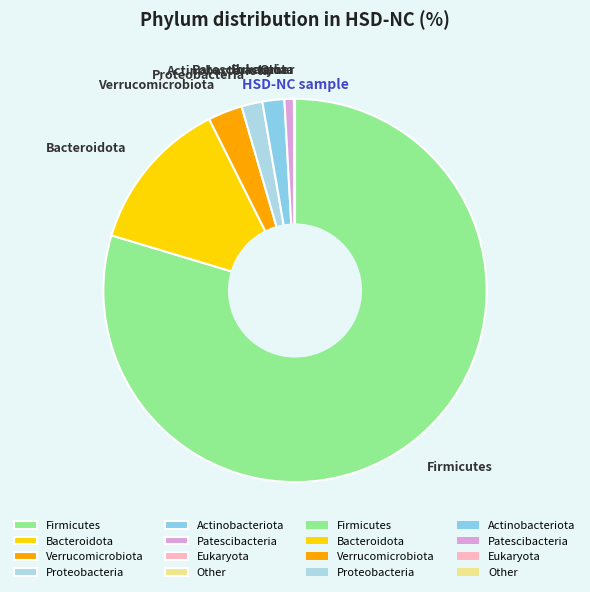

Between Actinobacteriota and Bacteroidota, which is larger?

Bacteroidota